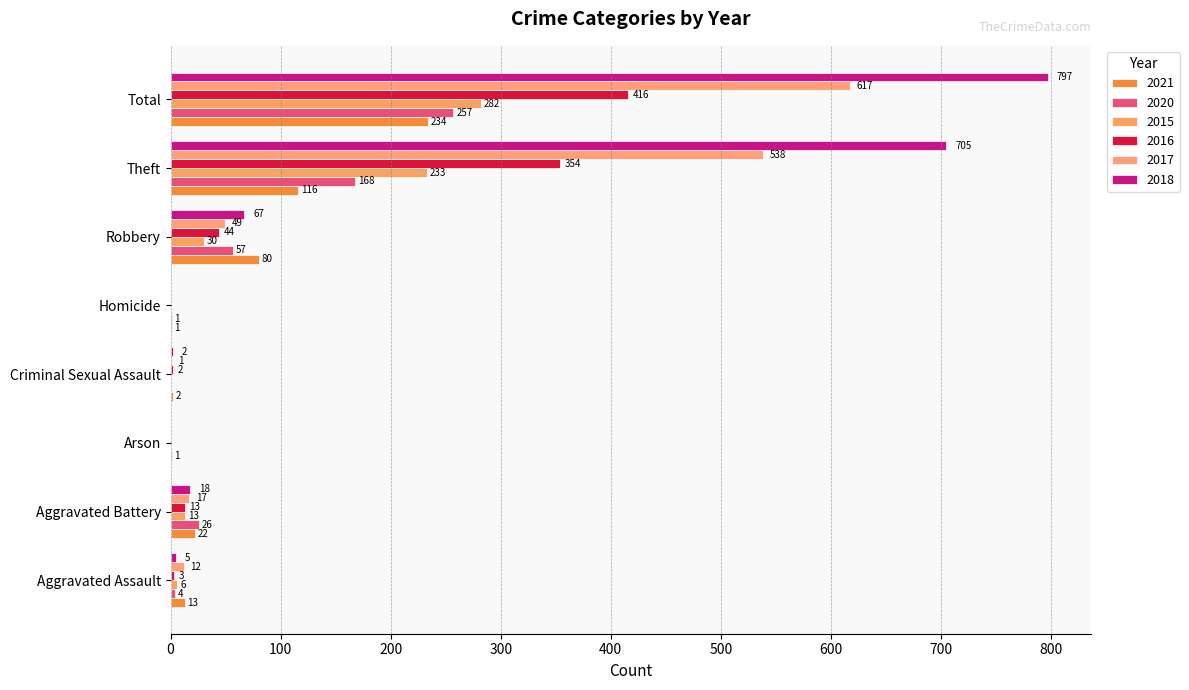

How many categories are shown in the chart?

8